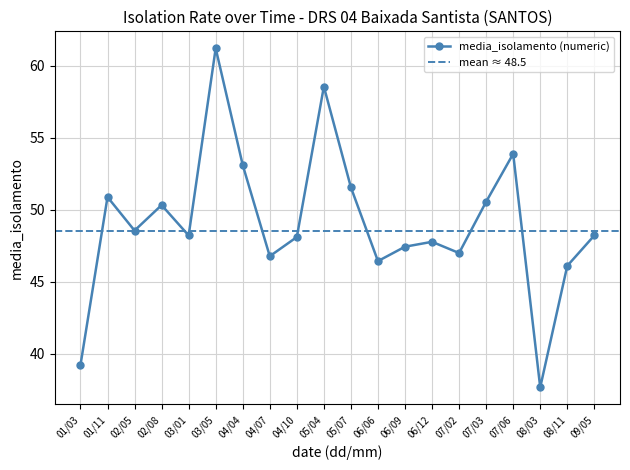

Which label corresponds to the smallest value in the chart?

08/03